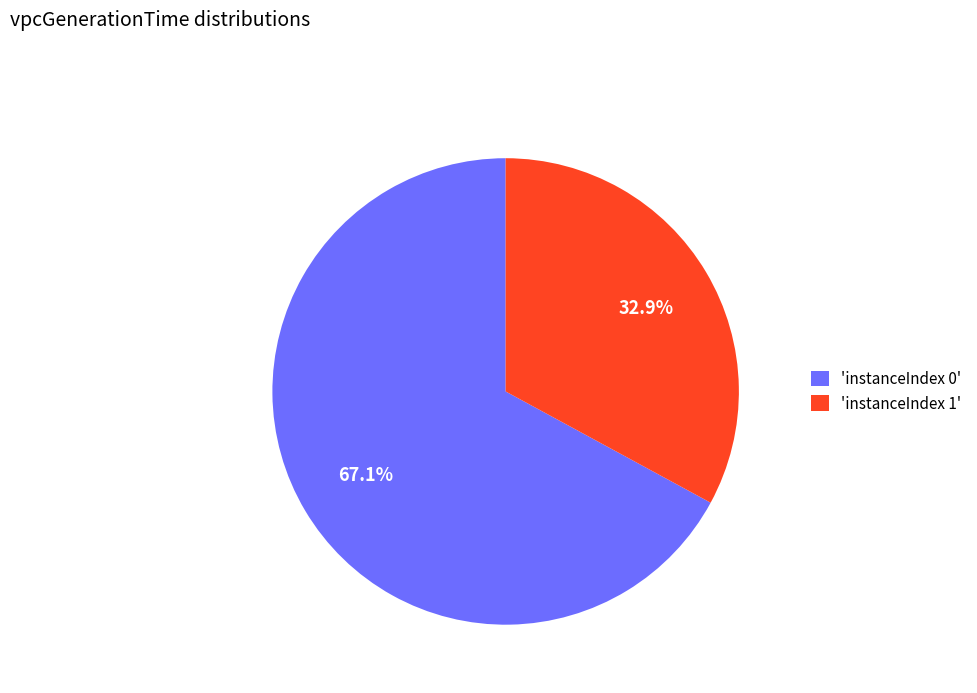

Does 'instanceIndex 1' represent more than half of the total?

No